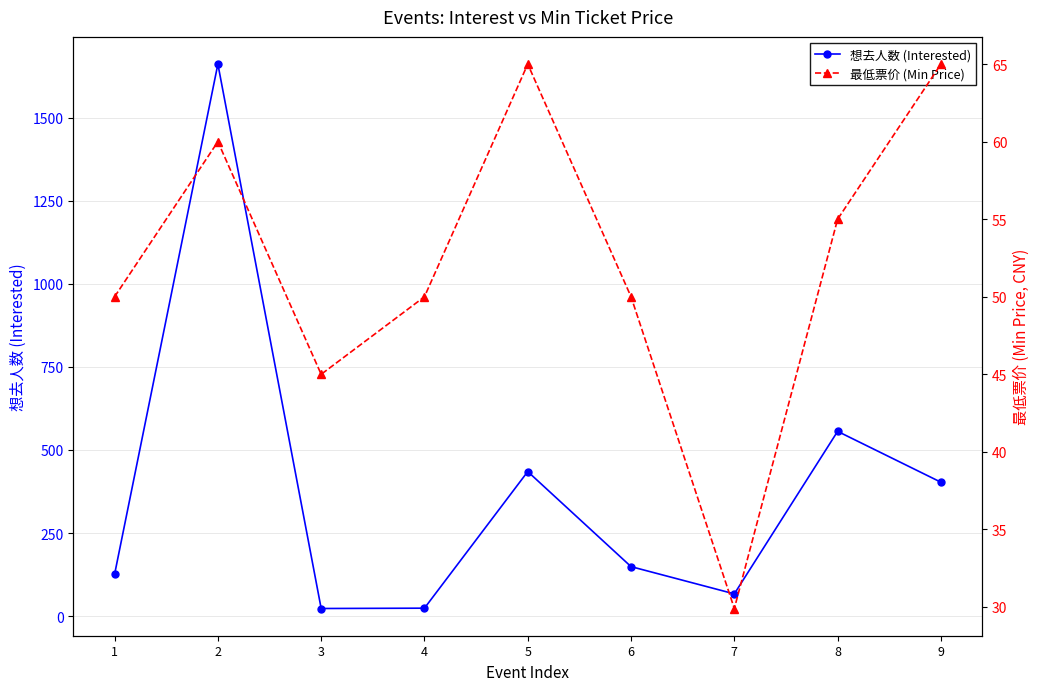

Which series has the largest total across all categories?

想去人数 (Interested)